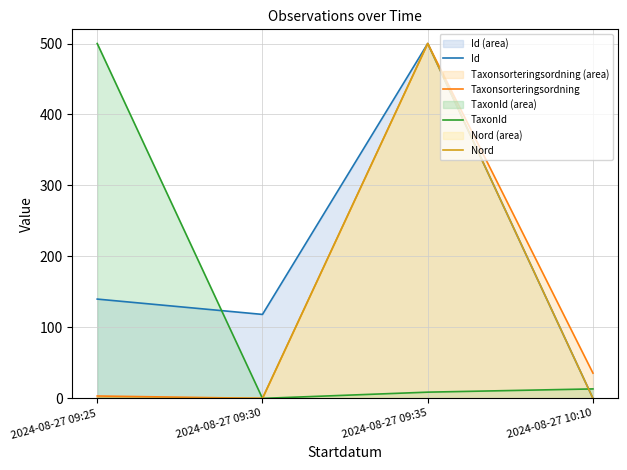

Where is the first local minimum for Taxonsorteringsordning?

2024-08-27 09:30